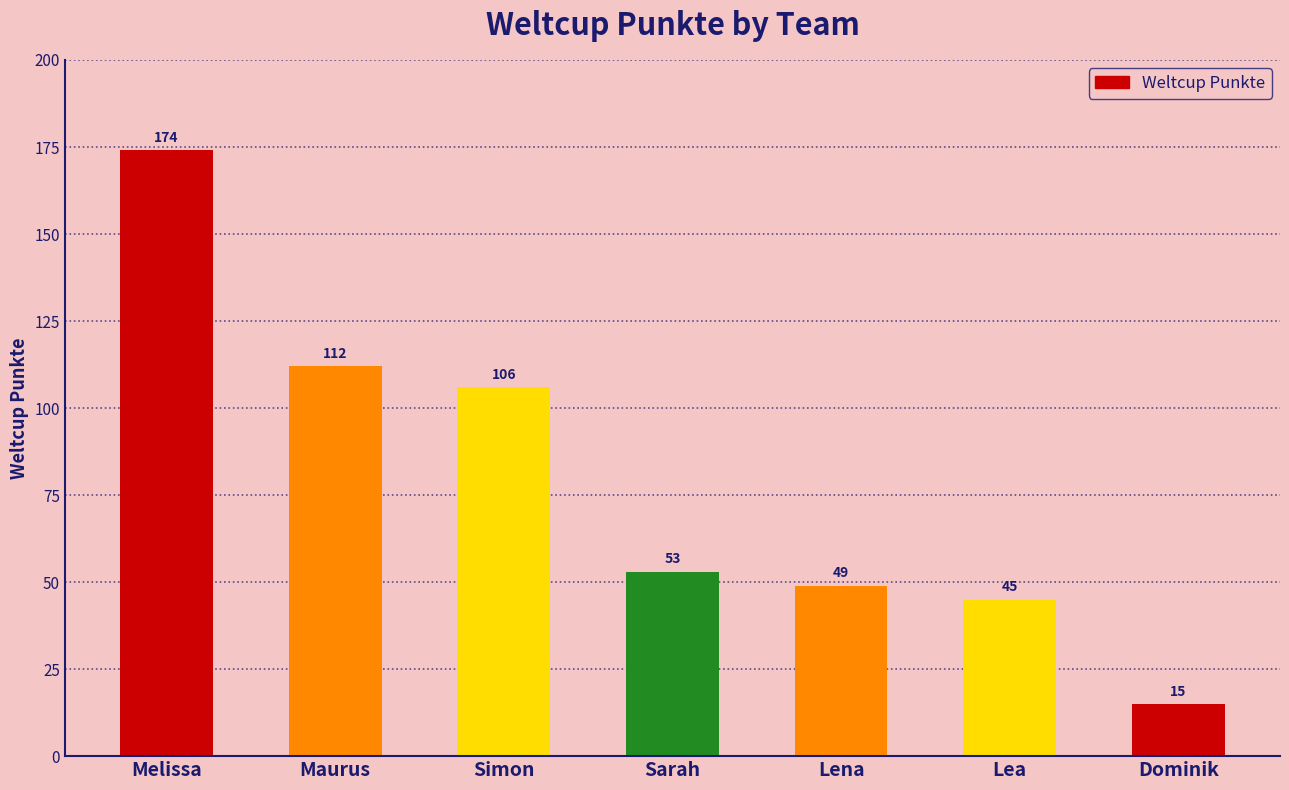

Approximately how many times larger is the value at Lea compared to Sarah?

0.8